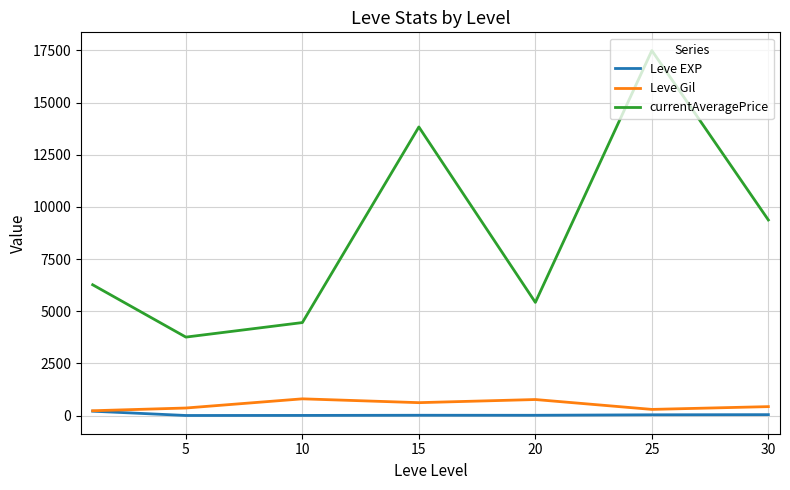

What is the greatest value displayed?

17492.8